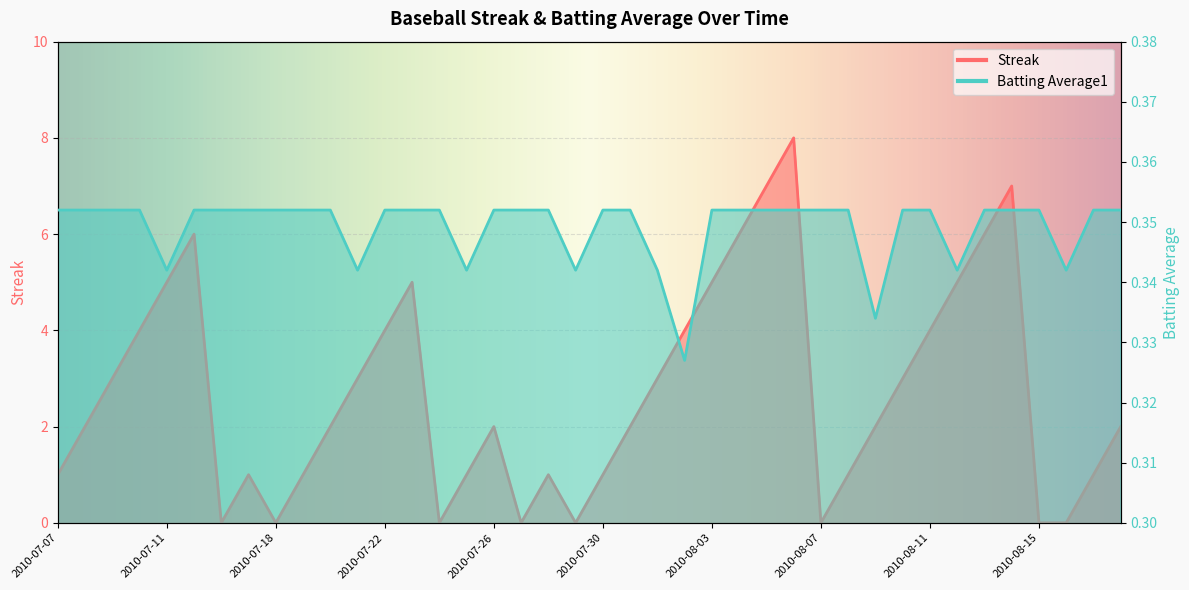

Reading left to right, extract all data points from this chart.

Streak: 1.0	2.0	3.0	4.0	5.0	6.0	0.0	1.0	0.0	1.0	2.0	3.0	4.0	5.0	0.0	1.0	2.0	0.0	1.0	0.0	1.0	2.0	3.0	4.0	5.0	6.0	7.0	8.0	0.0	1.0	2.0	3.0	4.0	5.0	6.0	7.0	0.0	0.0	1.0	2.0
Batting Average1: 0.4	0.4	0.4	0.4	0.3	0.4	0.4	0.4	0.4	0.4	0.4	0.3	0.4	0.4	0.4	0.3	0.4	0.4	0.4	0.3	0.4	0.4	0.3	0.3	0.4	0.4	0.4	0.4	0.4	0.4	0.3	0.4	0.4	0.3	0.4	0.4	0.4	0.3	0.4	0.4